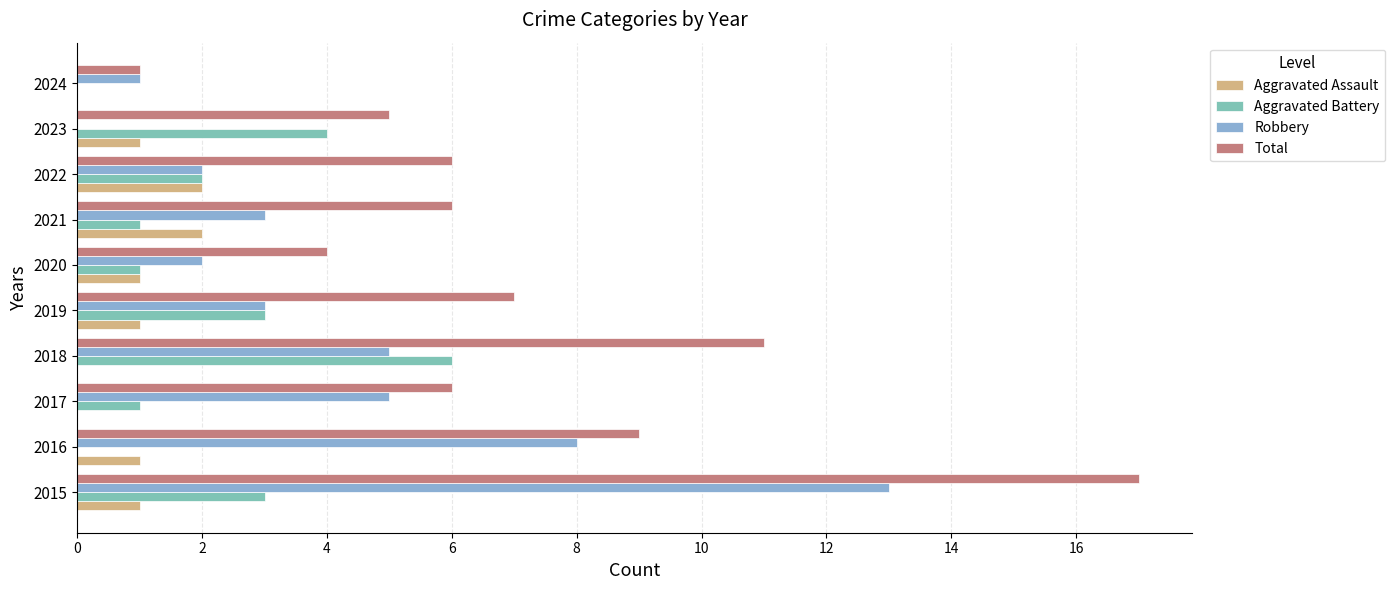

How many data points does each series have?

10